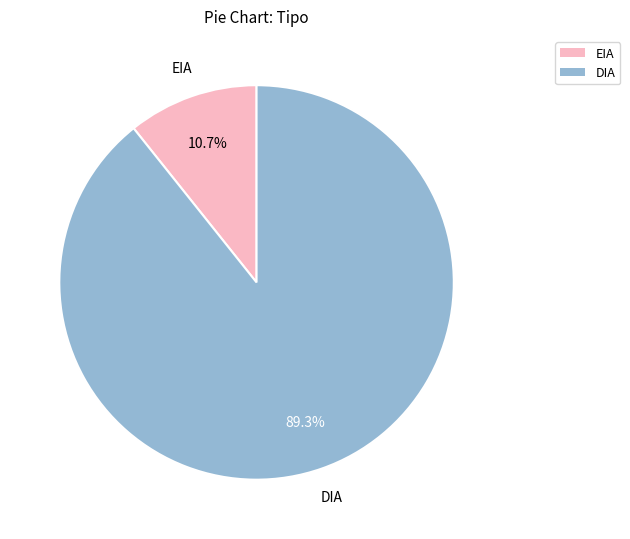

Is it true that DIA is 79% of the pie?

False